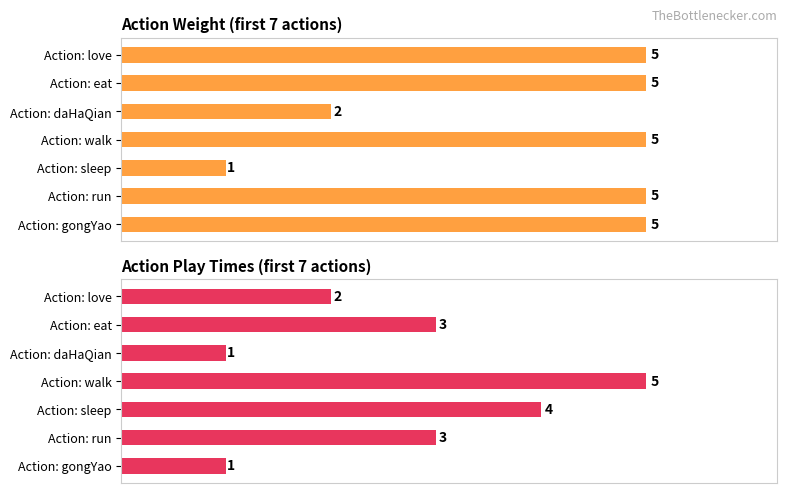

Does the chart contain stacked bars?

No